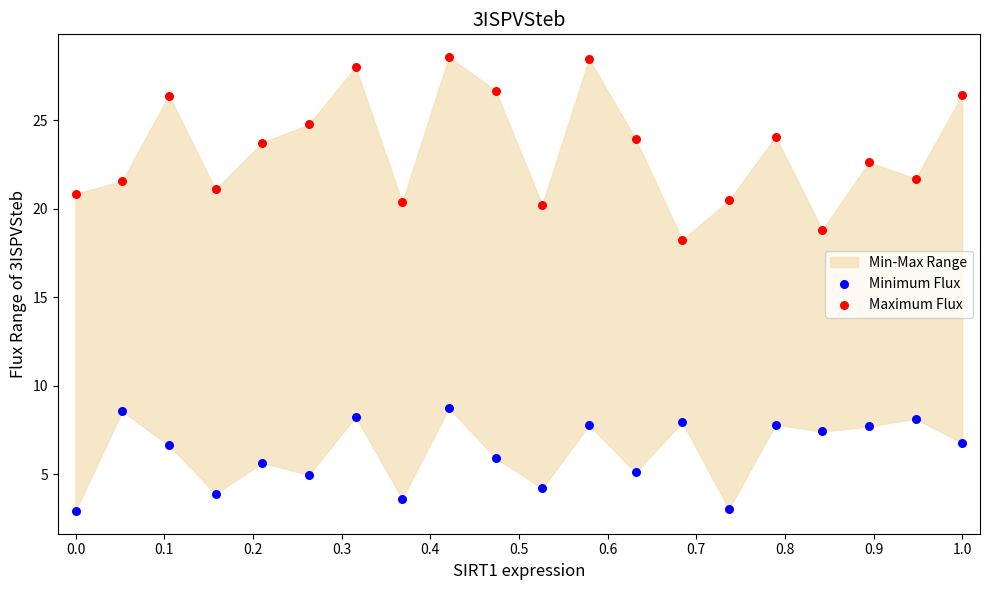

Across all data points, what is the range of X values (max minus min)?

1.0